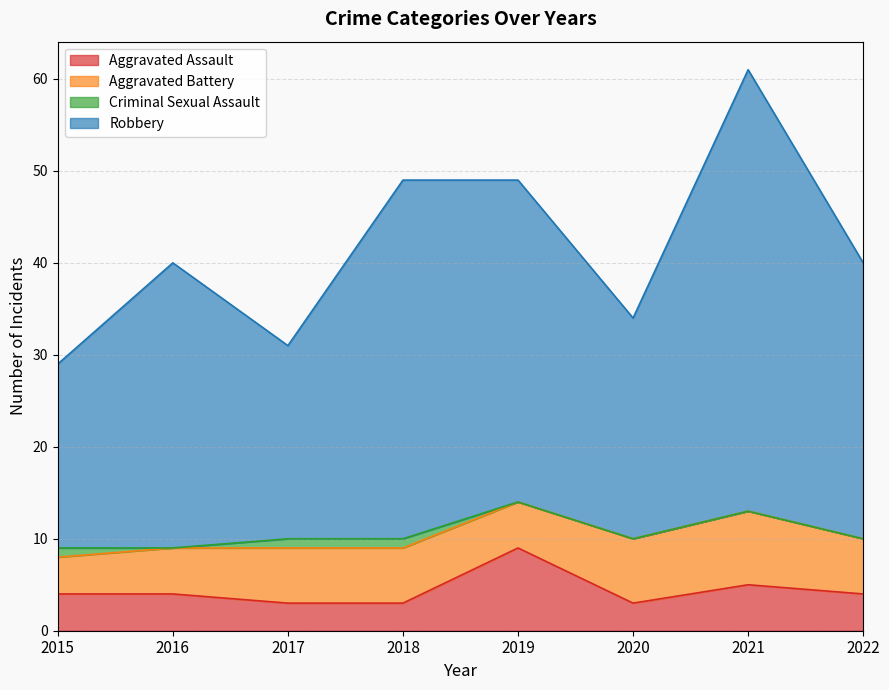

At which category does the chart reach its peak across all series?

2021